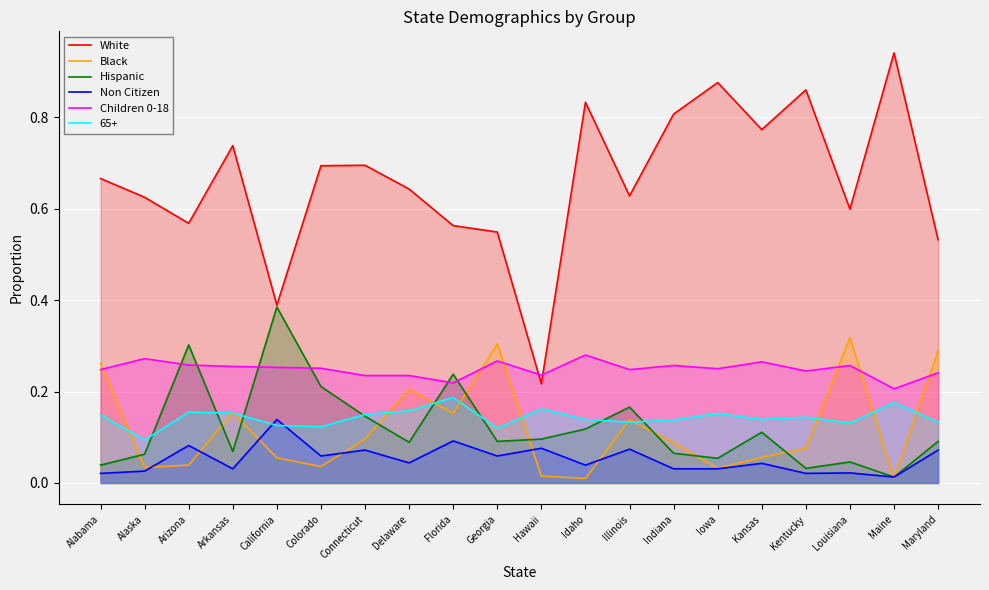

At Kentucky, list the series in order from largest to smallest.

White, Children 0-18, Black, Hispanic, Non Citizen